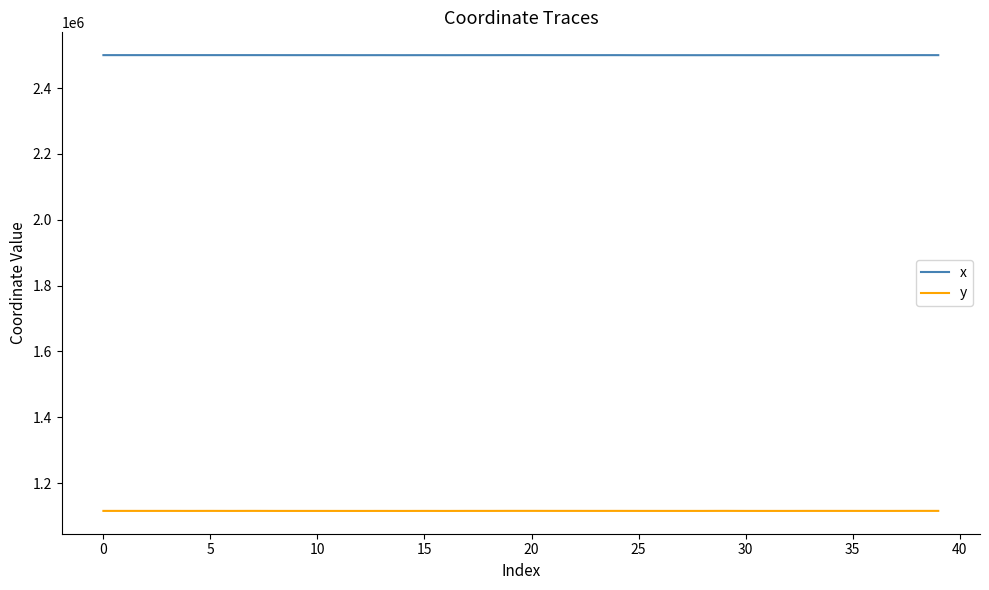

Which series has the largest total across all categories?

x